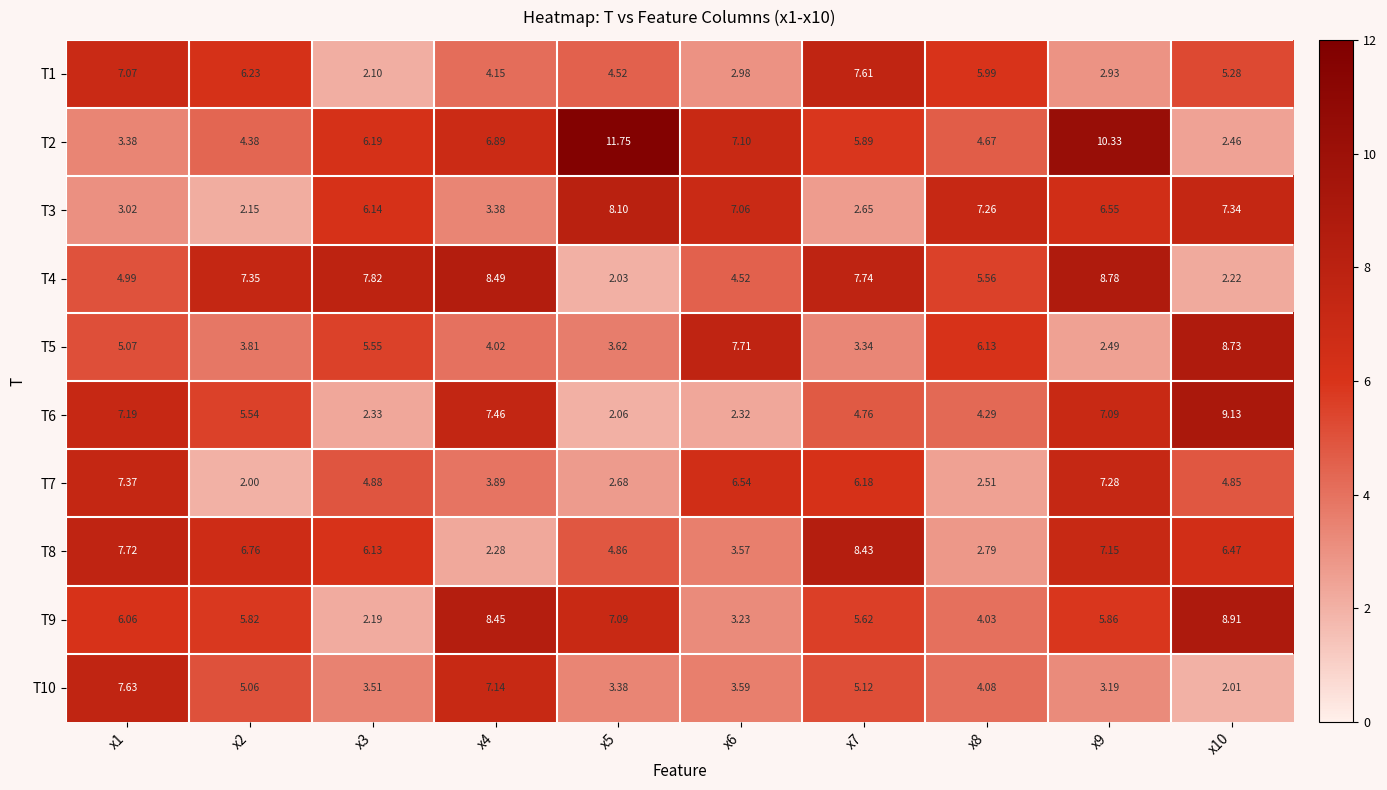

What is the difference between the highest and lowest values at x7?

5.8